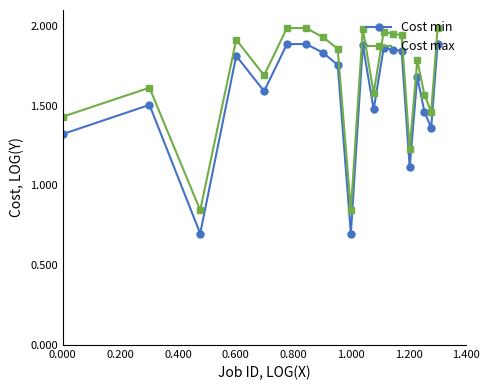

How many lines are shown in the chart?

2